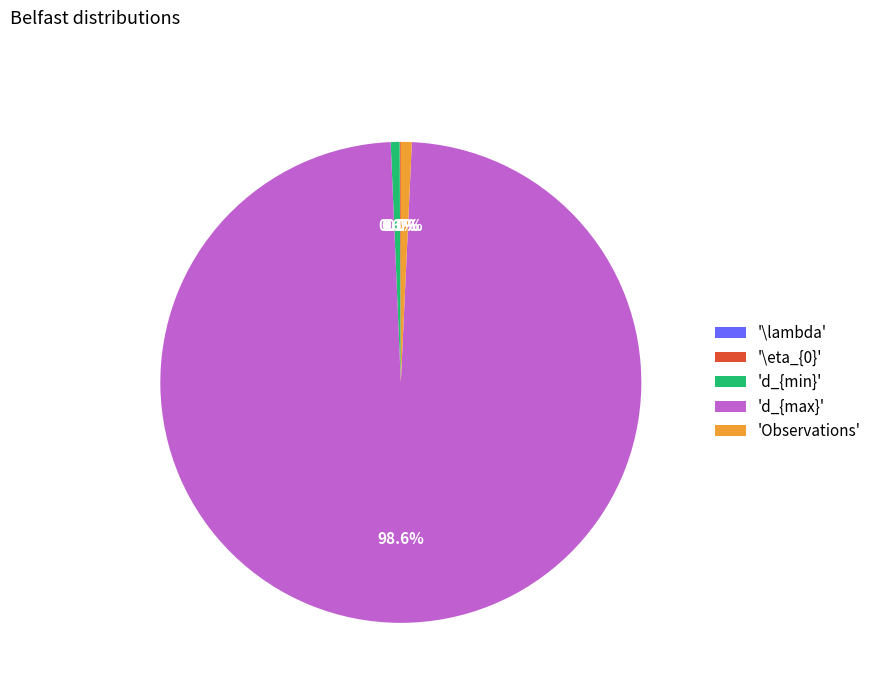

What is the largest slice in the pie chart?

'd_{max}'